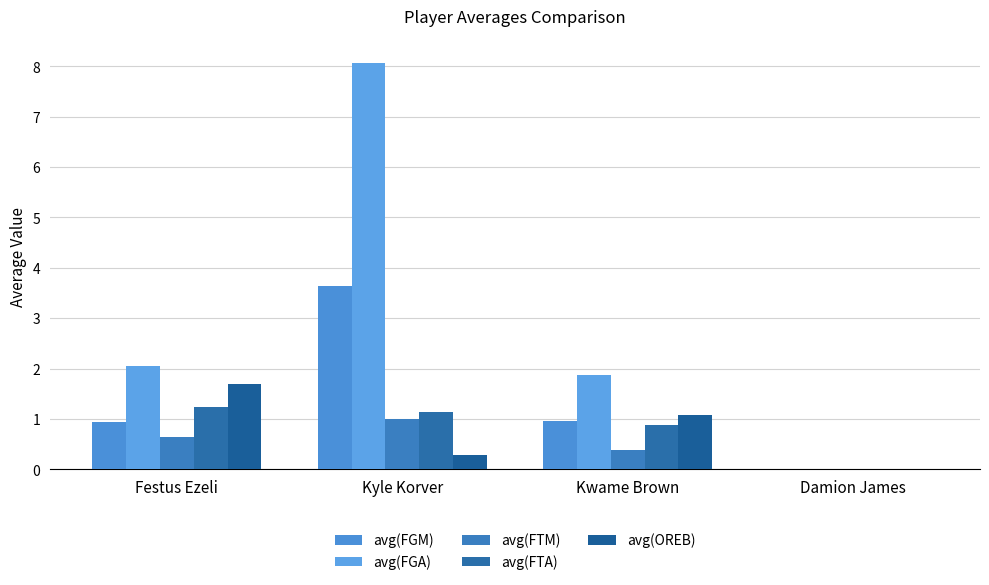

The value of avg(FTA) at Kyle Korver is 0.5. True or false?

False